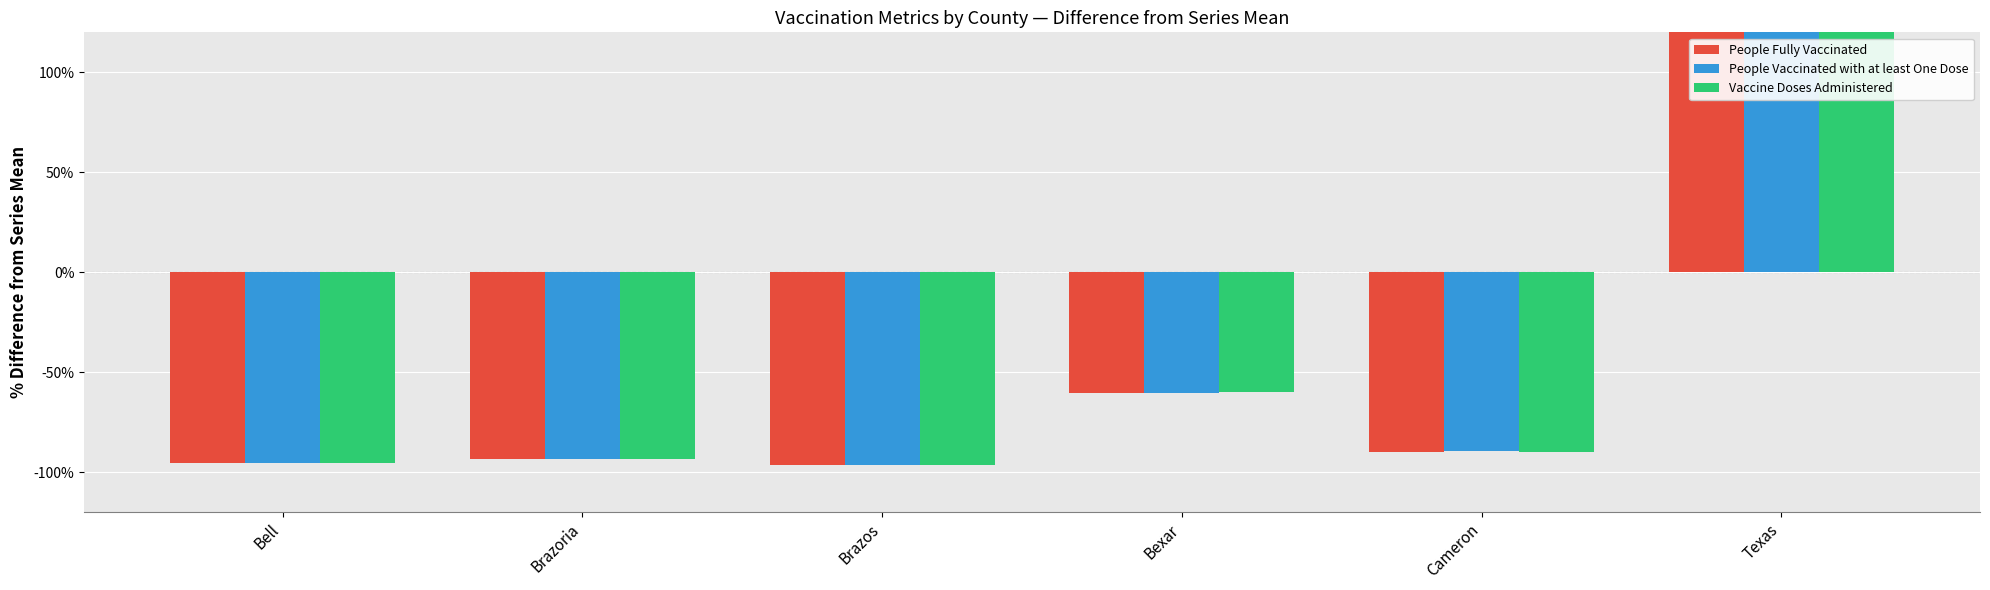

What is the label of the 5th bar from the left?

Cameron